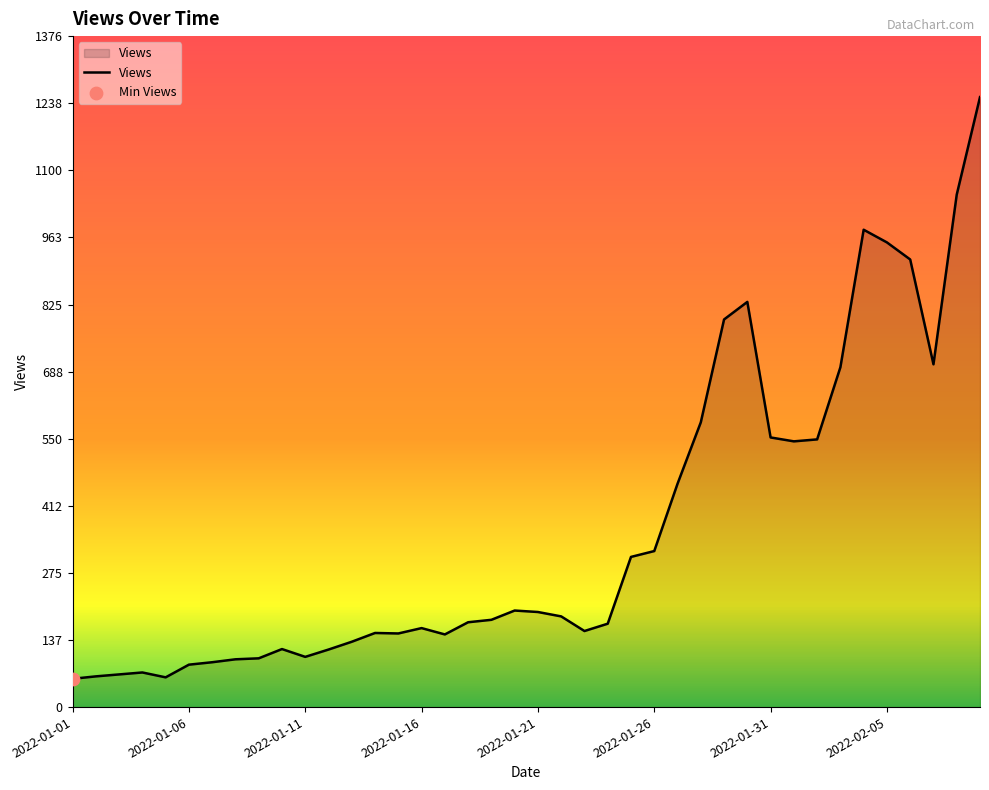

What is the minimum value shown in the chart?

58